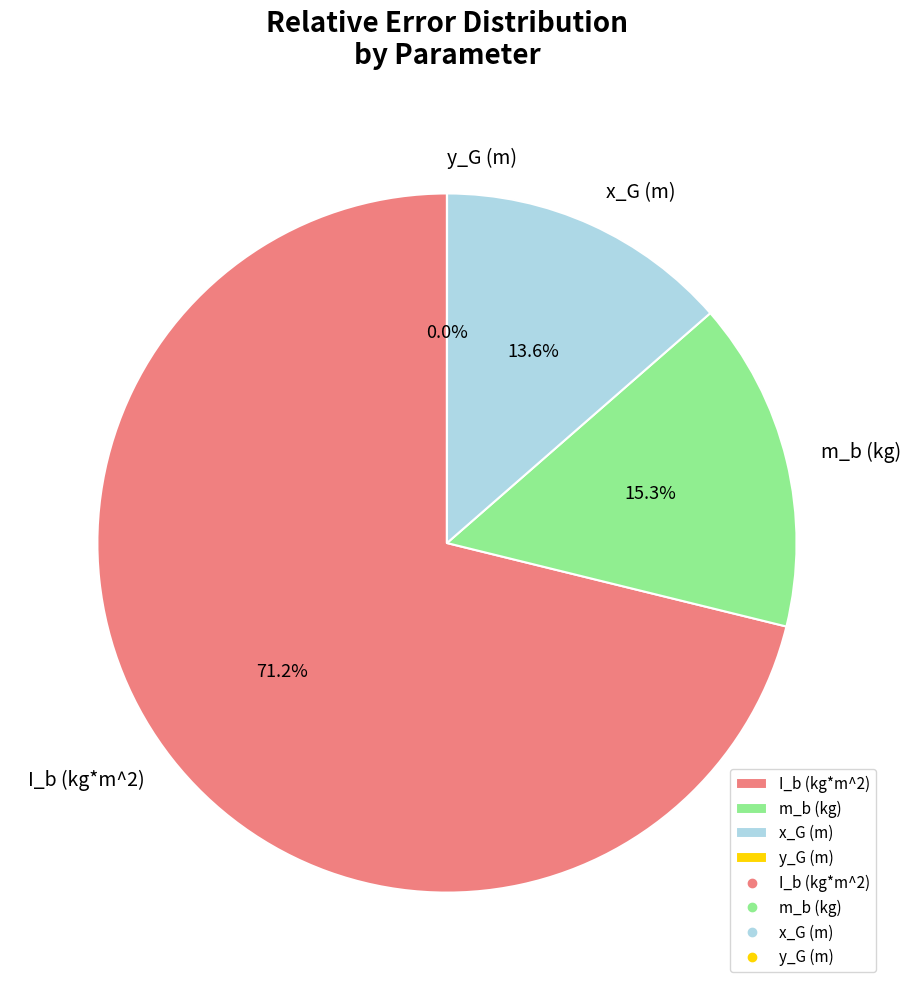

The m_b (kg) slice represents 3% of the pie. True or false?

False